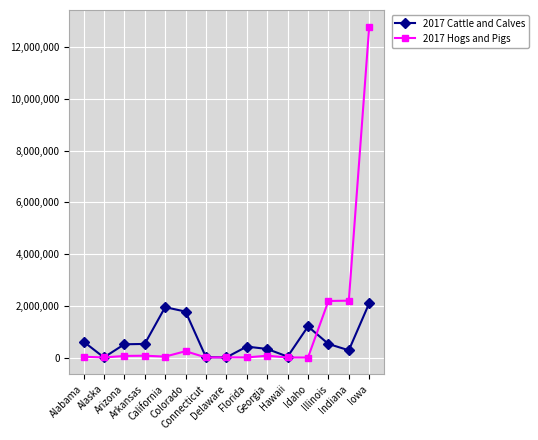

Which series has the largest total across all categories?

2017 Hogs and Pigs